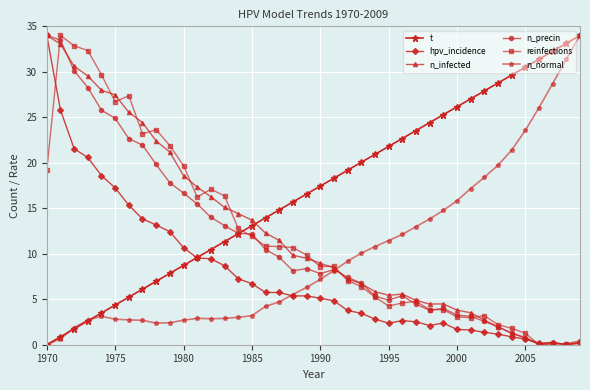

What is the value of the hpv_incidence point at the 28th from the left?

2.5